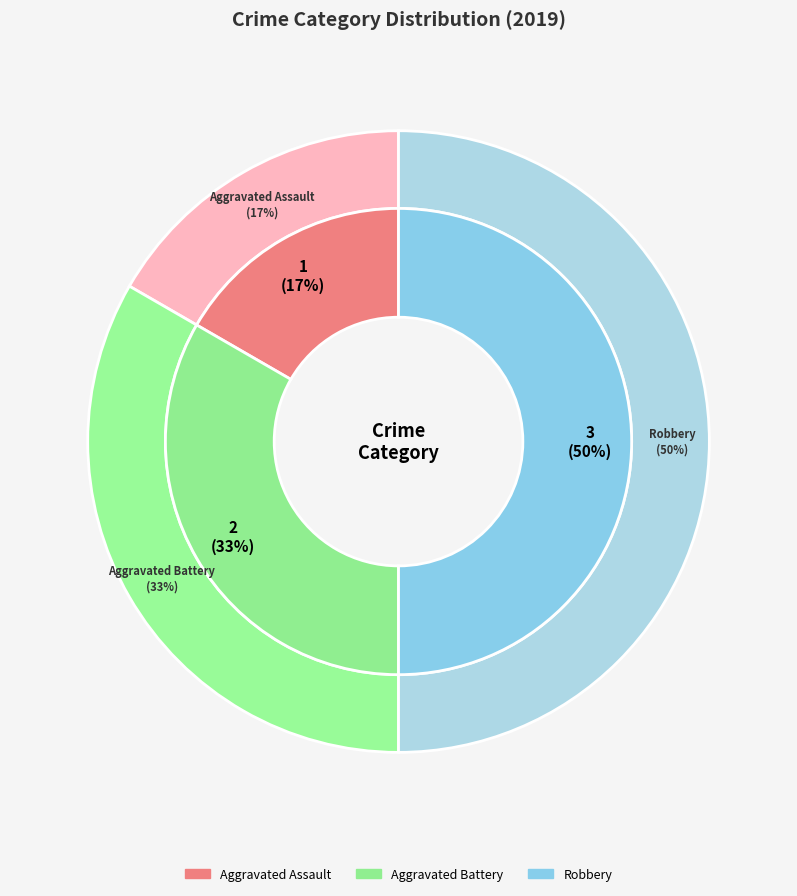

What percentage is the Aggravated Battery slice, to the nearest percent?

33%